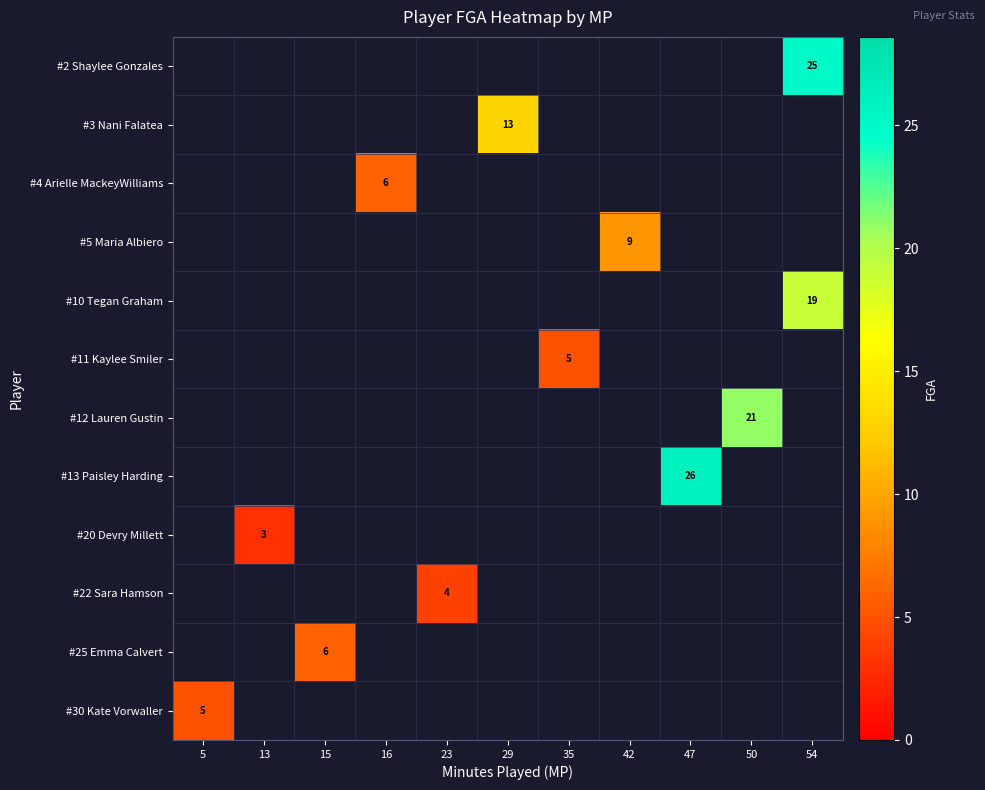

What is the smallest value displayed?

3.0